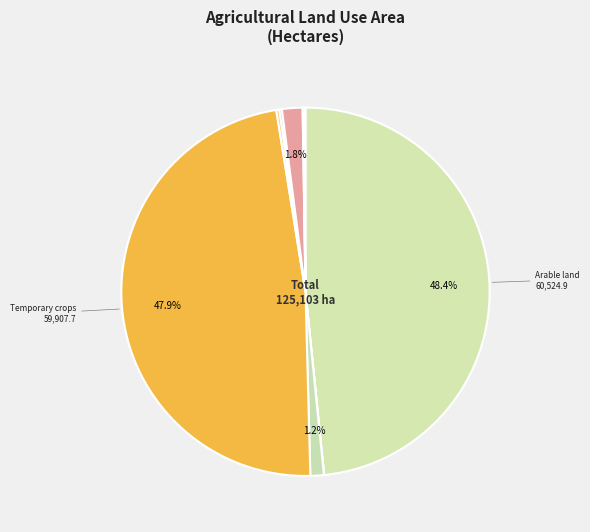

Which slice is the largest?

Area under arable land